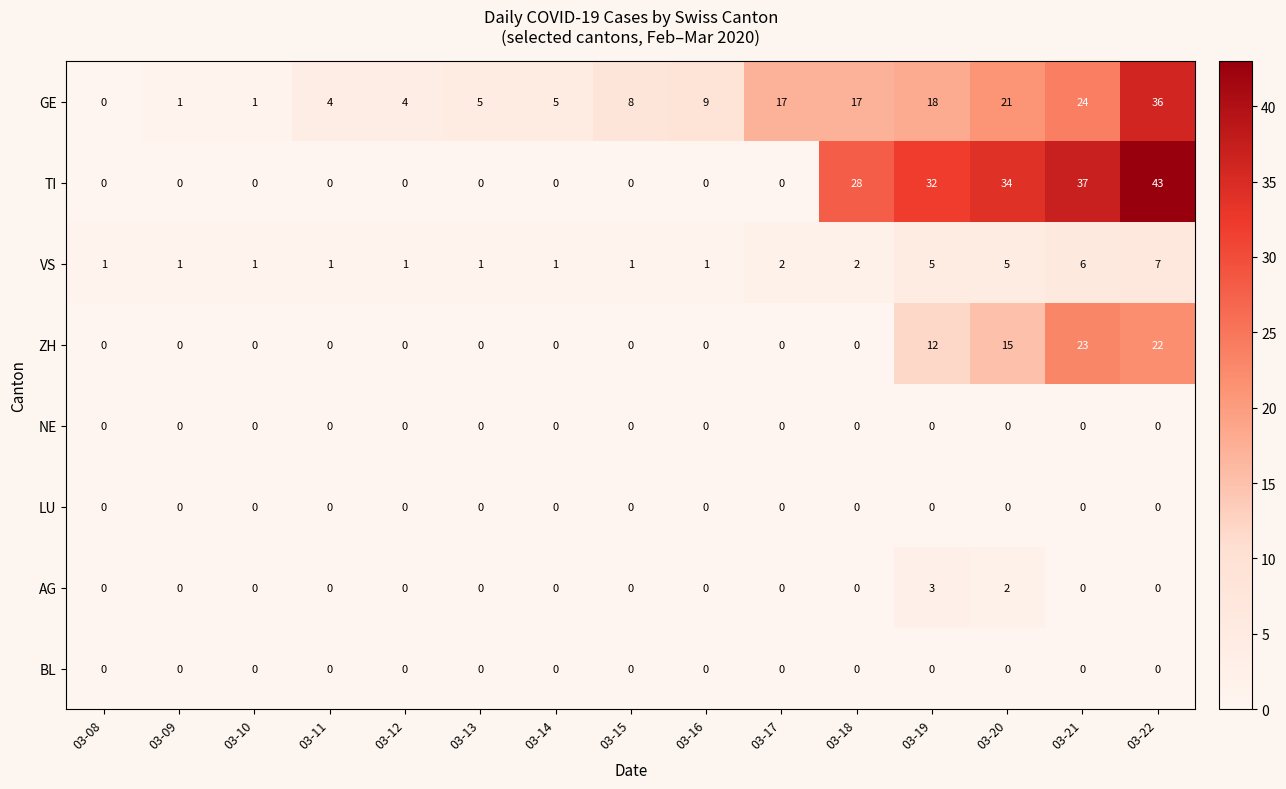

How many positive values does the ZH series have?

4